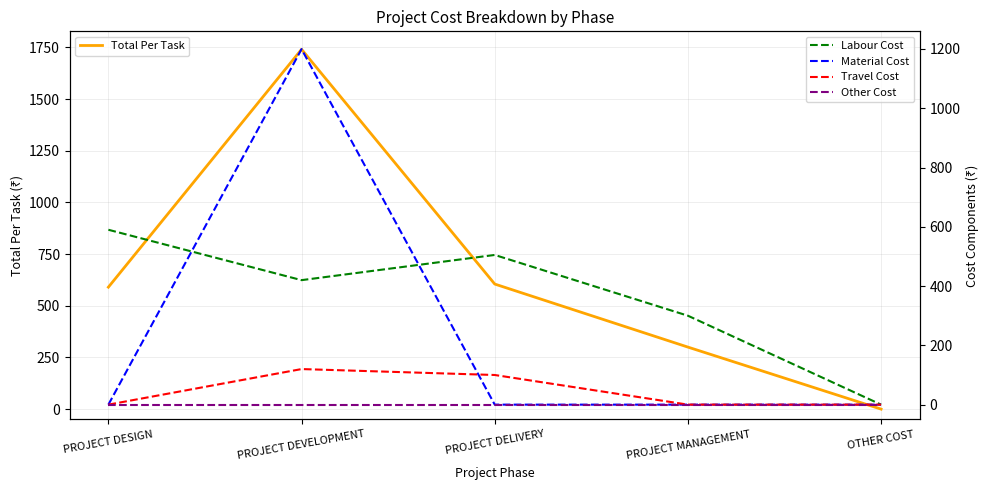

The Labour Cost series shows 420.0 at PROJECT DEVELOPMENT. True or false?

True